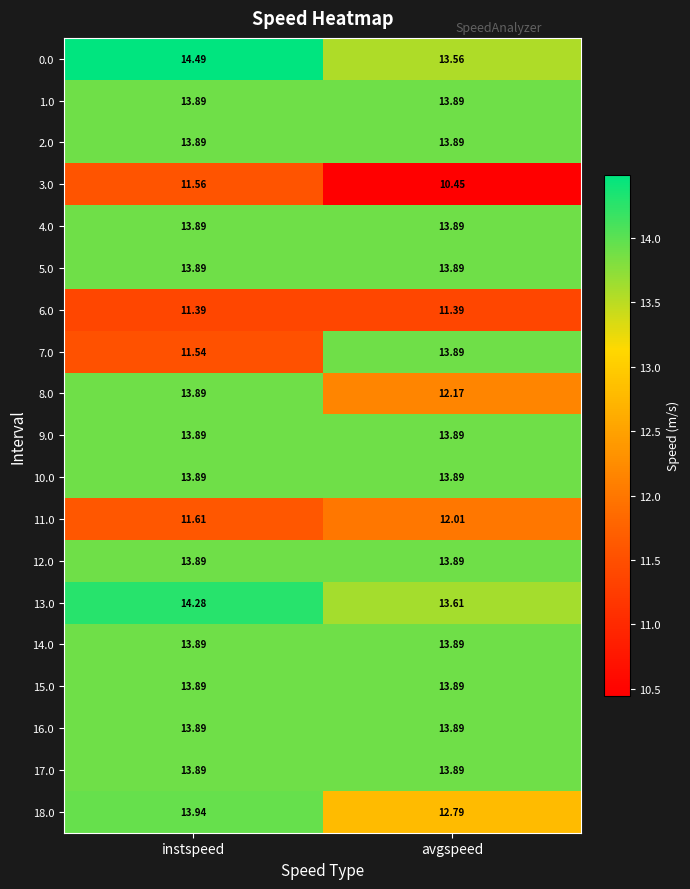

Rank the categories by 7.0 value from highest to lowest.

avgspeed, instspeed